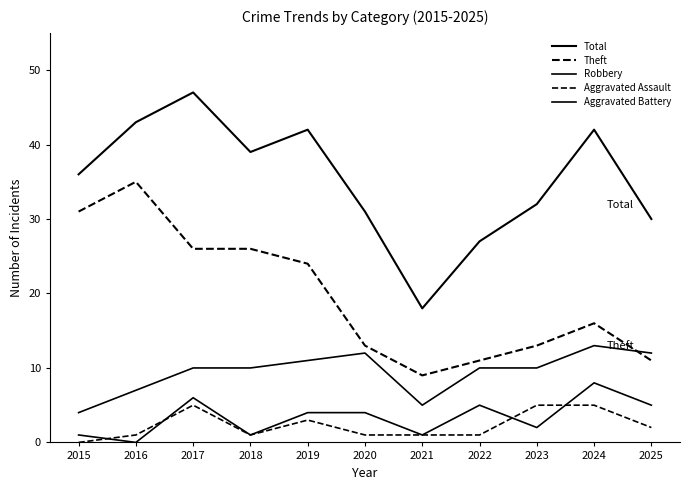

Reading left to right, what are all the values shown in this chart?

Total: 2015=36	2016=43	2017=47	2018=39	2019=42	2020=31	2021=18	2022=27	2023=32	2024=42	2025=30
Theft: 2015=31	2016=35	2017=26	2018=26	2019=24	2020=13	2021=9	2022=11	2023=13	2024=16	2025=11
Robbery: 2015=4	2016=7	2017=10	2018=10	2019=11	2020=12	2021=5	2022=10	2023=10	2024=13	2025=12
Aggravated Assault: 2015=0	2016=1	2017=5	2018=1	2019=3	2020=1	2021=1	2022=1	2023=5	2024=5	2025=2
Aggravated Battery: 2015=1	2016=0	2017=6	2018=1	2019=4	2020=4	2021=1	2022=5	2023=2	2024=8	2025=5